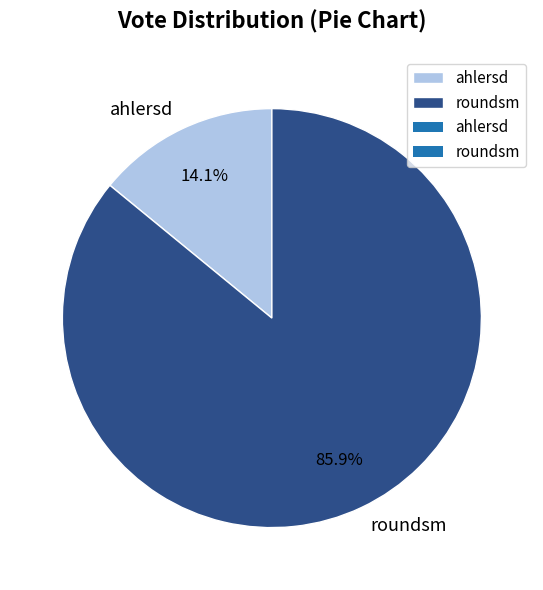

Which category has the biggest portion of the pie?

roundsm